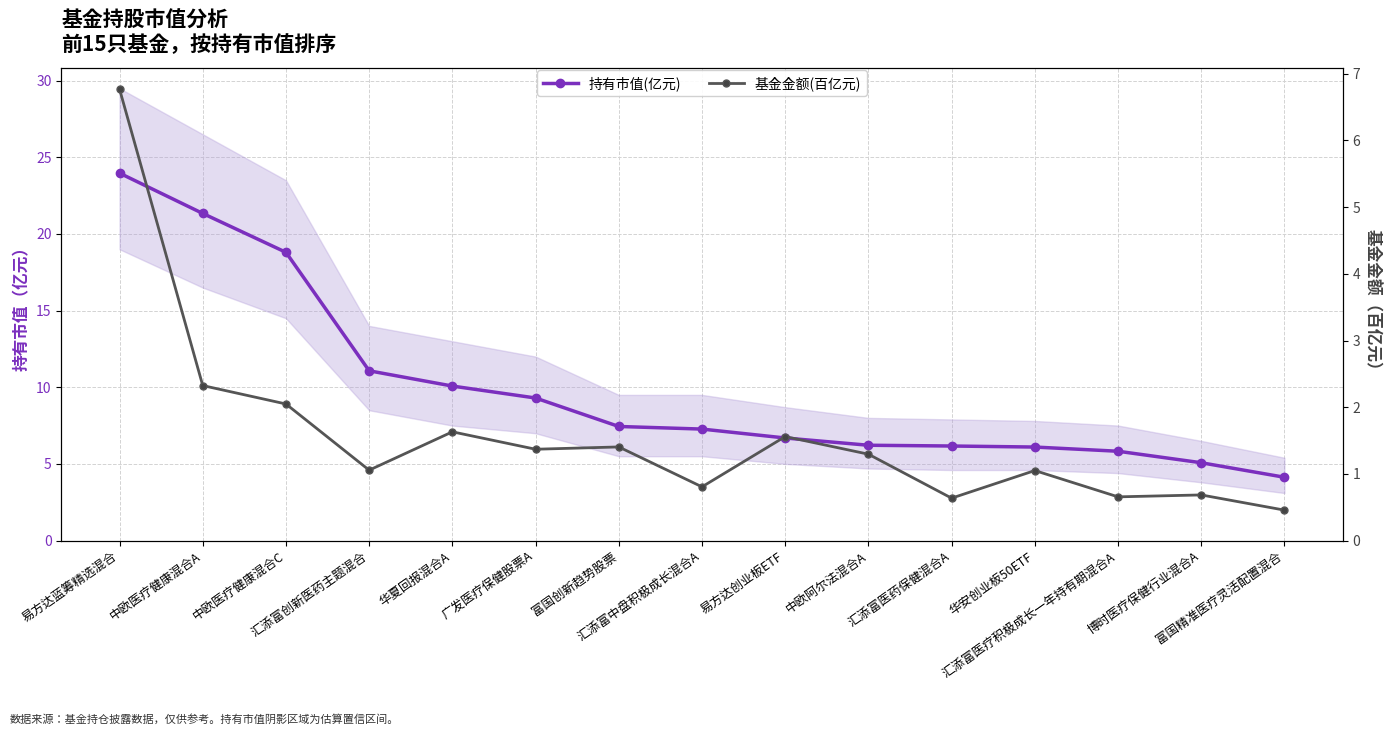

Reading right to left, list all the values displayed in this chart.

持有市值(亿元): 富国精准医疗灵活配置混合=4.1	博时医疗保健行业混合A=5.1	汇添富医疗积极成长一年持有期混合A=5.8	华安创业板50ETF=6.1	汇添富医药保健混合A=6.2	中欧阿尔法混合A=6.2	易方达创业板ETF=6.7	汇添富中盘积极成长混合A=7.3	富国创新趋势股票=7.4	广发医疗保健股票A=9.3	华夏回报混合A=10.1	汇添富创新医药主题混合=11.1	中欧医疗健康混合C=18.8	中欧医疗健康混合A=21.3	易方达蓝筹精选混合=24.0
基金金额(百亿元): 富国精准医疗灵活配置混合=0.5	博时医疗保健行业混合A=0.7	汇添富医疗积极成长一年持有期混合A=0.7	华安创业板50ETF=1.0	汇添富医药保健混合A=0.6	中欧阿尔法混合A=1.3	易方达创业板ETF=1.6	汇添富中盘积极成长混合A=0.8	富国创新趋势股票=1.4	广发医疗保健股票A=1.4	华夏回报混合A=1.6	汇添富创新医药主题混合=1.1	中欧医疗健康混合C=2.0	中欧医疗健康混合A=2.3	易方达蓝筹精选混合=6.8